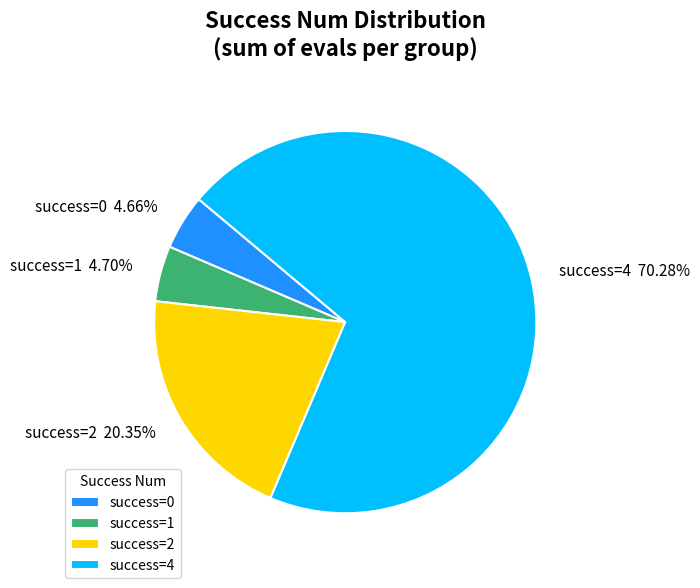

Which has a higher value, success=2 or success=1?

success=2